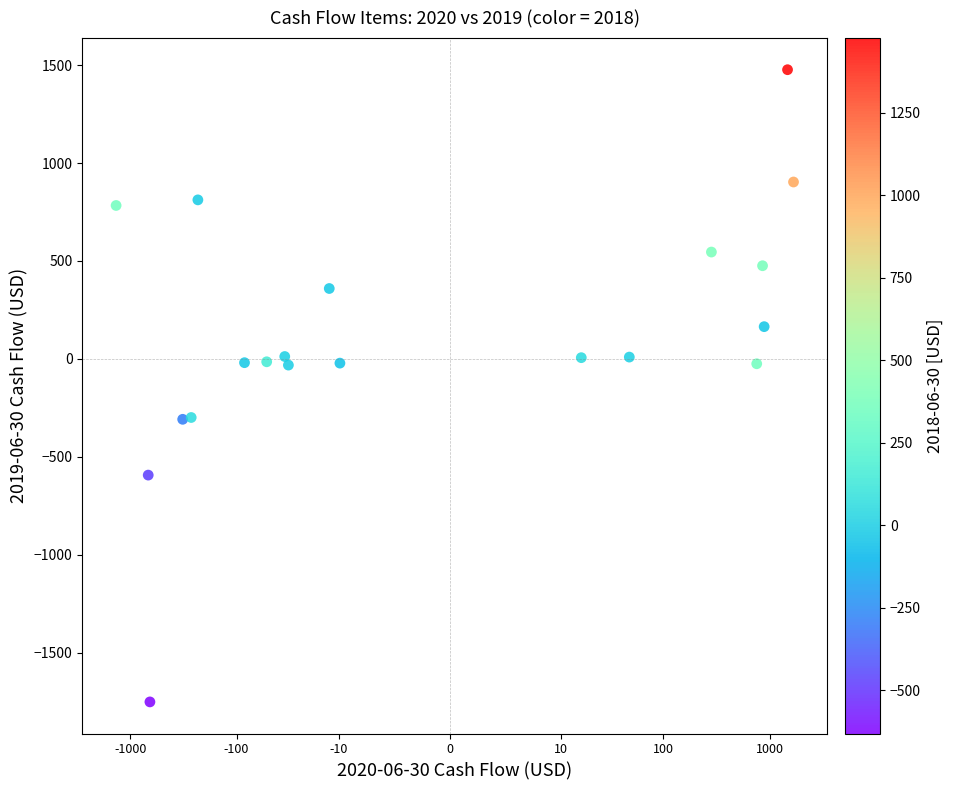

What is the range of Y values (max minus min)?

3229.2